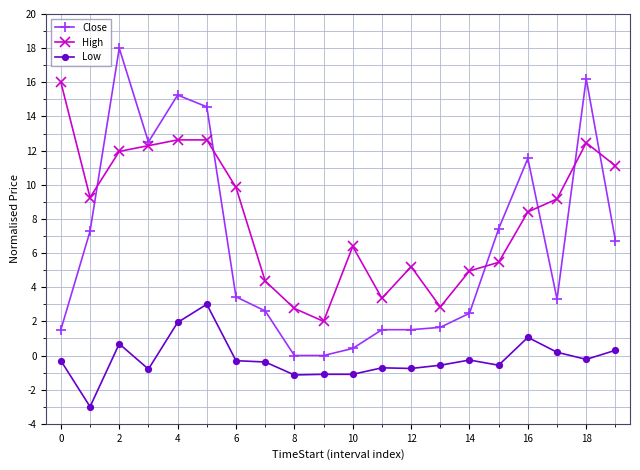

Which series has the largest total across all categories?

High